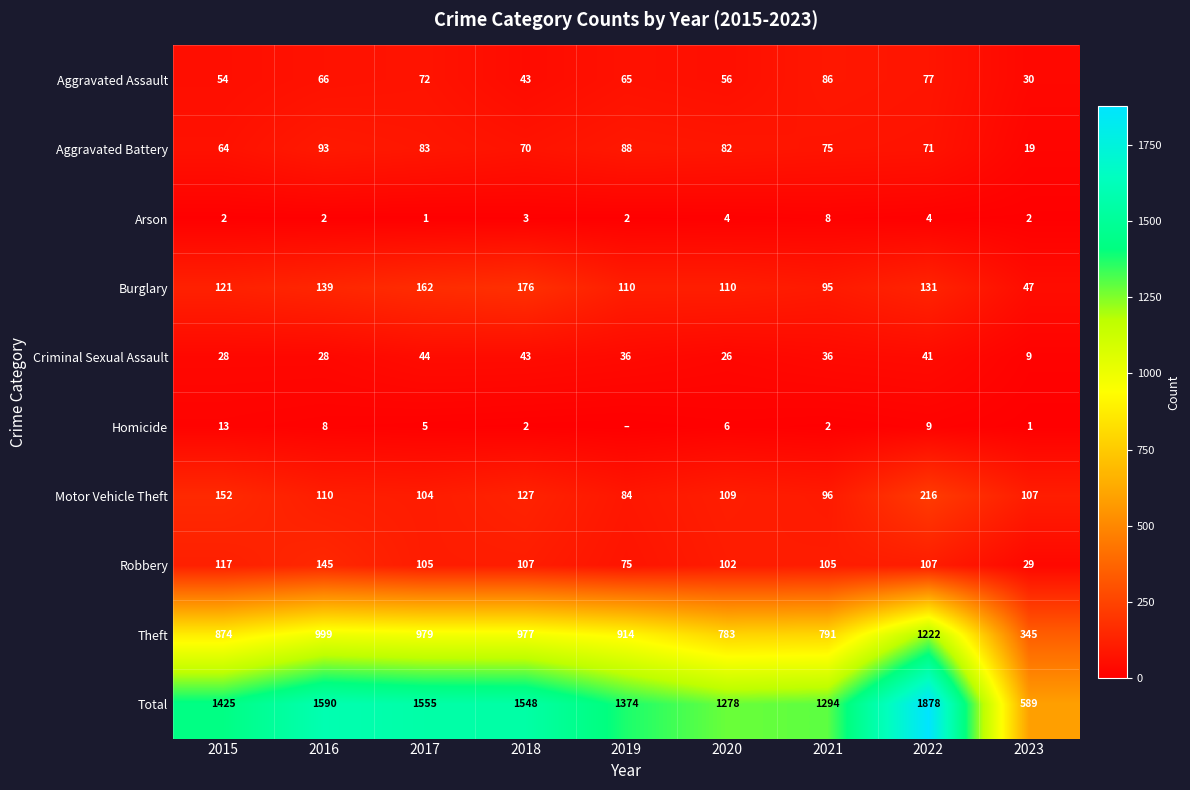

At which category is the sum across all series the highest?

2022